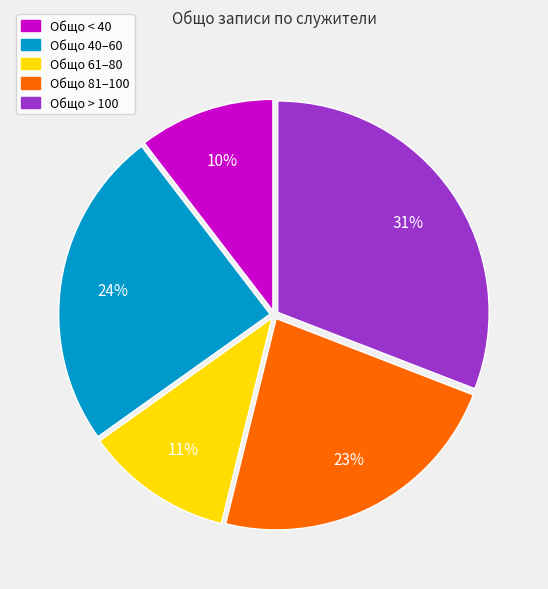

To the nearest percent, what is the average slice percentage?

20%